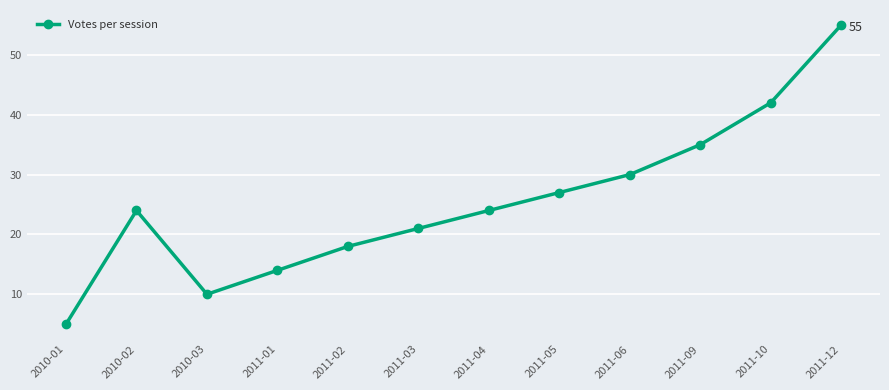

The chart shows a value of 55 at 2011-12. True or false?

True